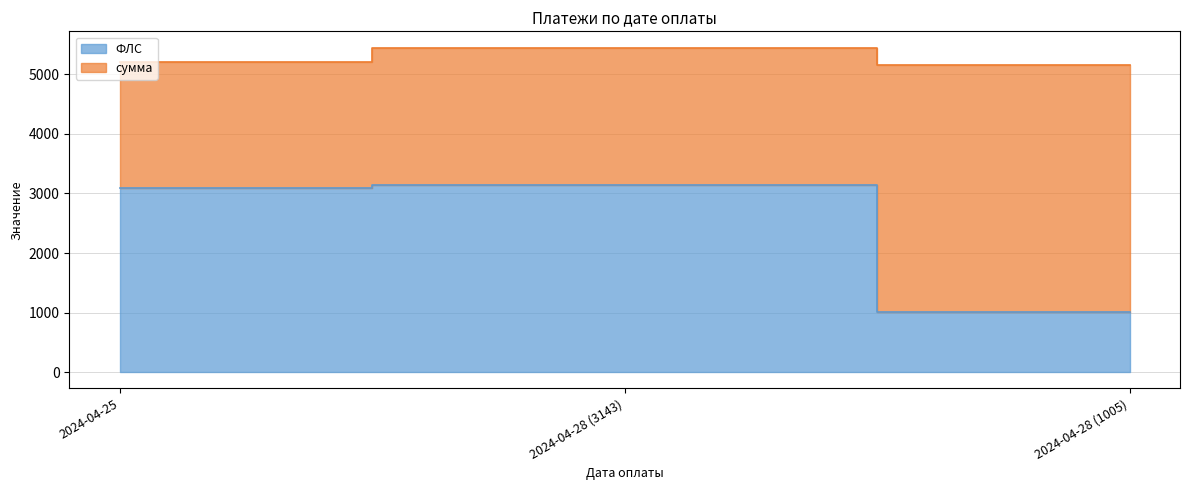

What is the difference between the values at 2024-04-28 (1005) and 2024-04-28 (3143)?

2138